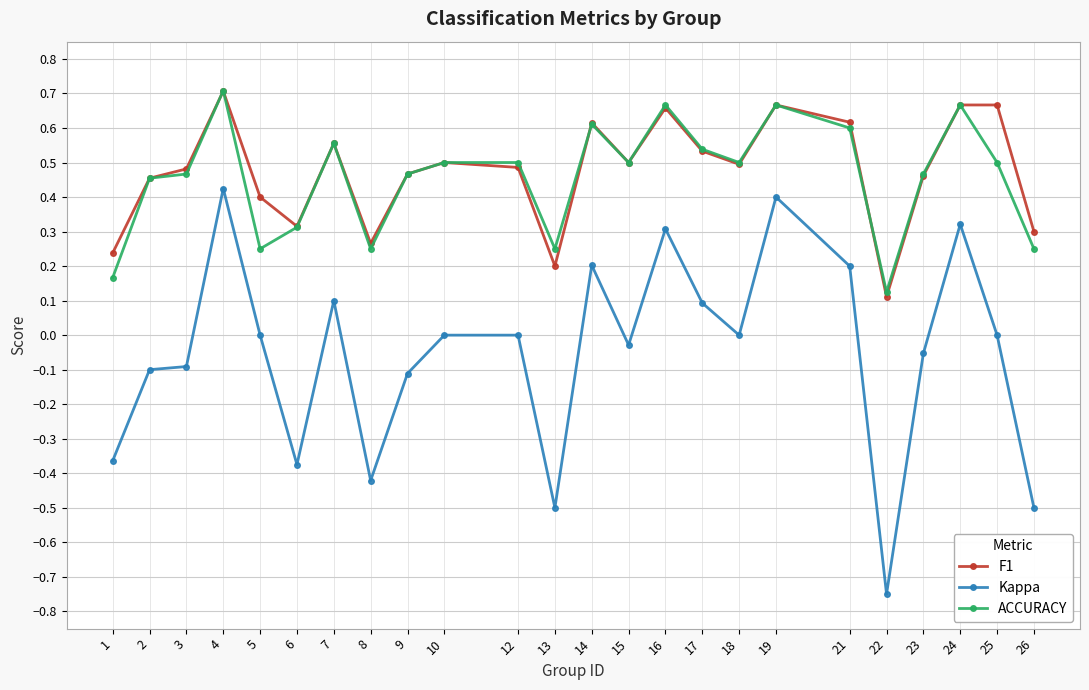

Which label corresponds to the largest value in the chart?

4